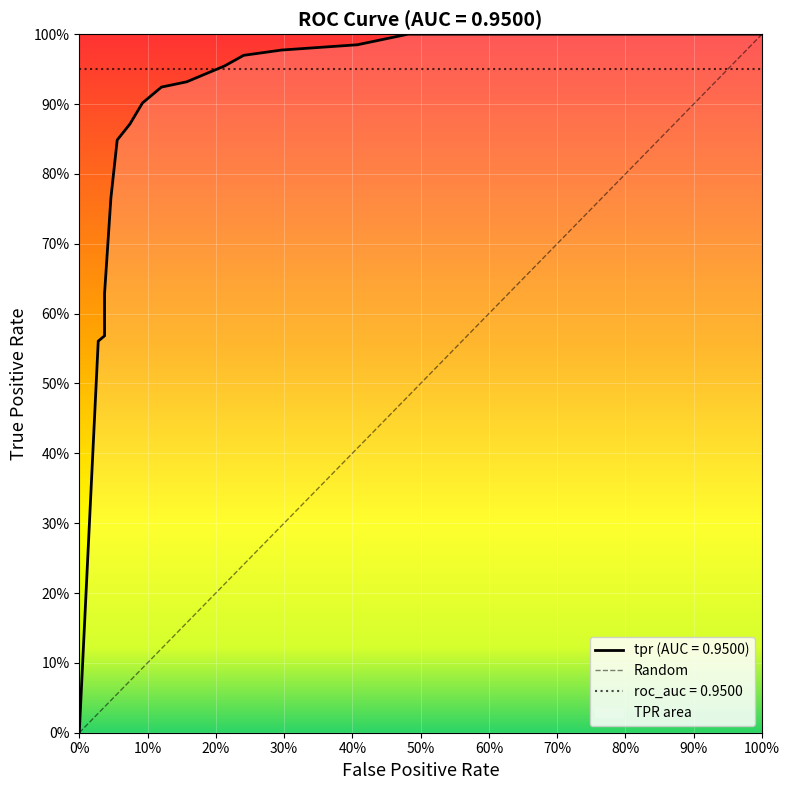

Reading right to left, transcribe all the data shown in this chart.

1.0	1.0	1.0	1.0	1.0	1.0	1.0	1.0	1.0	1.0	1.0	1.0	1.0	0.9	0.9	0.9	0.9	0.9	0.9	0.9	0.9	0.9	0.9	0.9	0.9	0.9	0.9	0.8	0.8	0.8	0.8	0.6	0.6	0.6	0.6	0.6	0.6	0.6	0.0